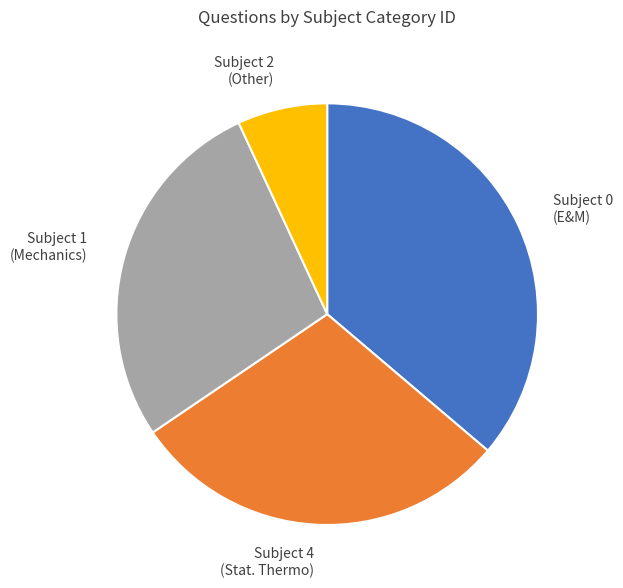

How many segments does this pie chart have?

4